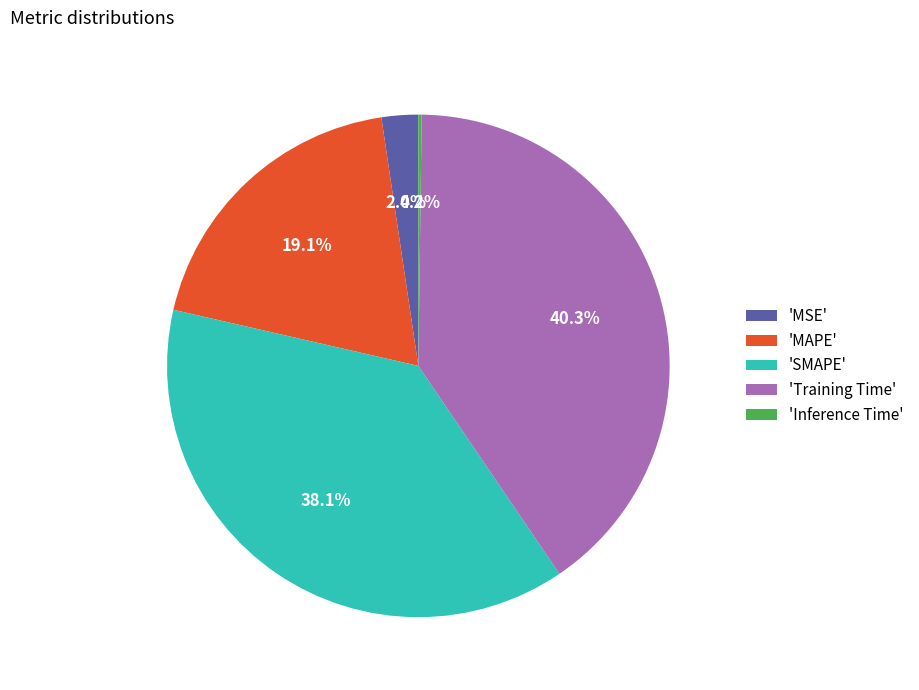

Which category has the biggest portion of the pie?

'Training Time'